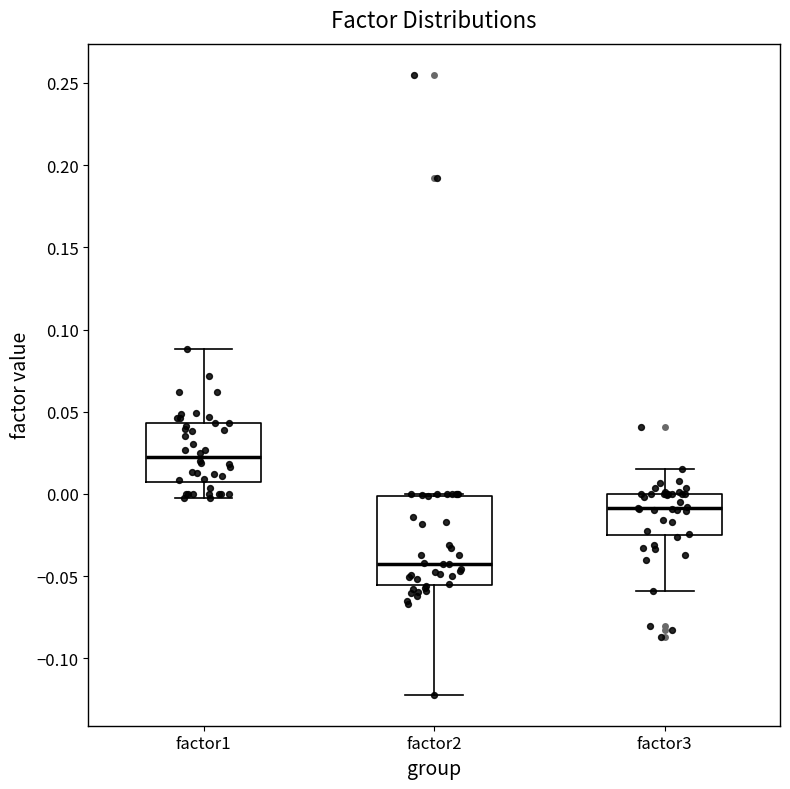

Which box has the lowest median line?

factor2